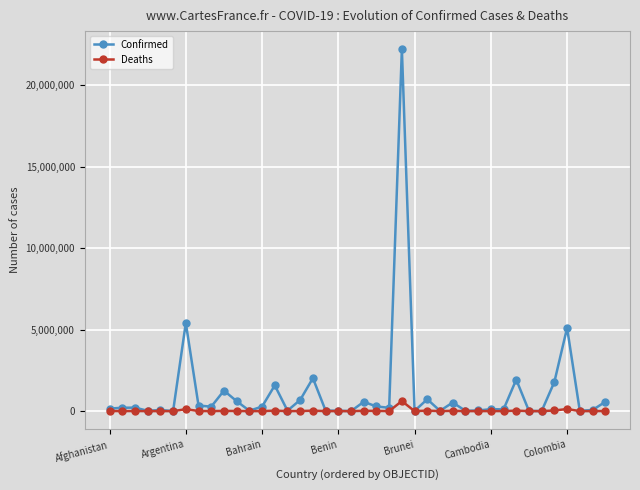

How many data points does each series have?

40